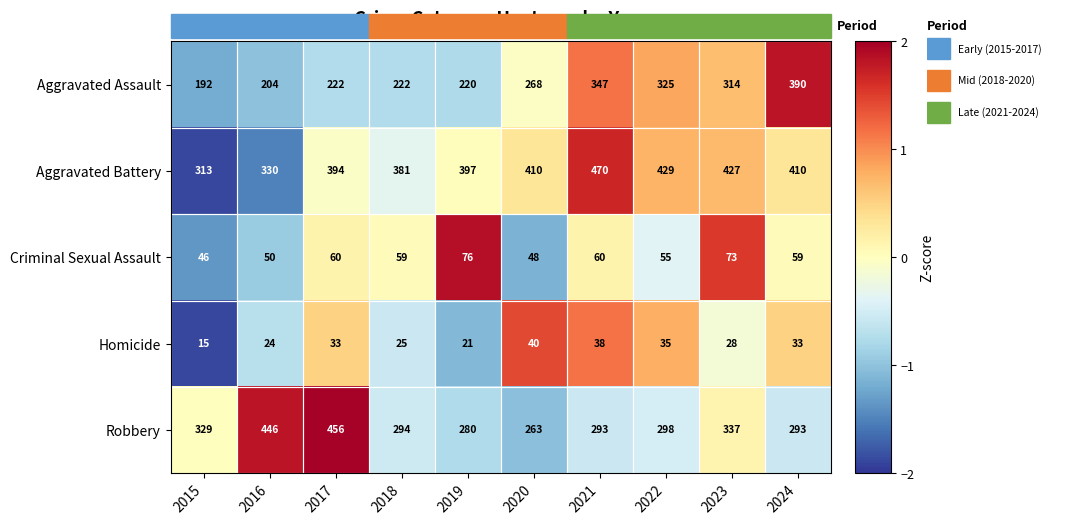

What is the difference between the Criminal Sexual Assault values at 2016 and 2018?

9